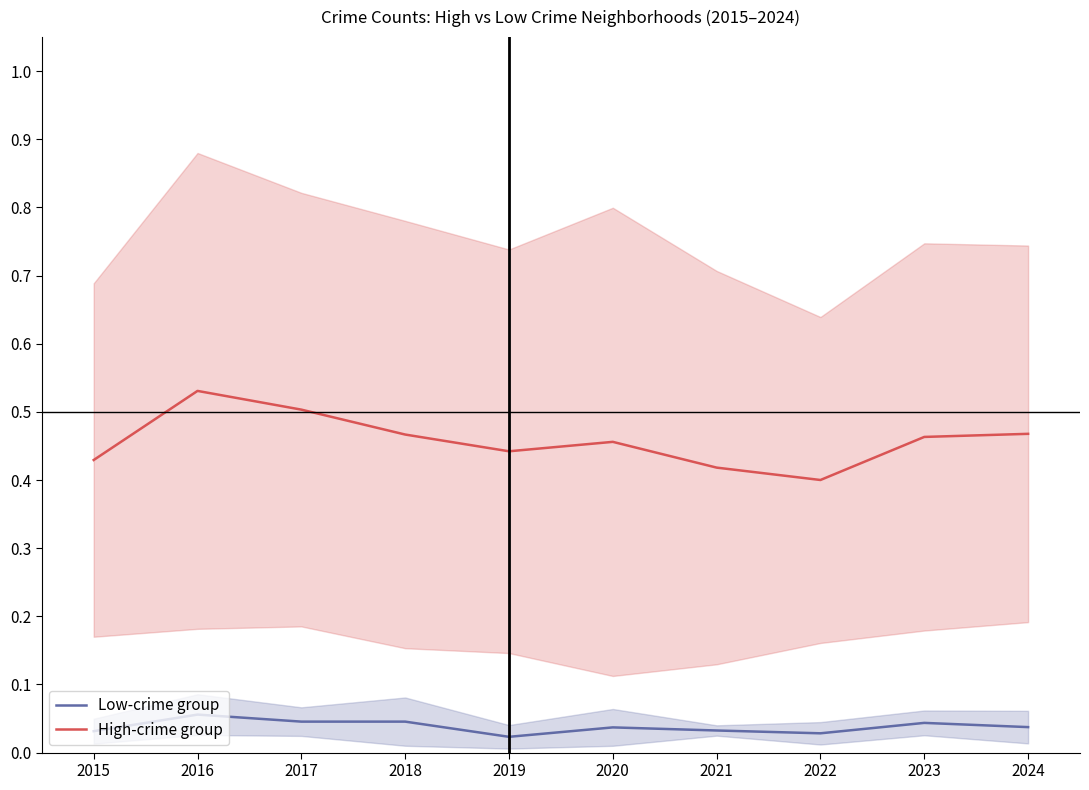

What is the value of the Low-crime group point at the 2nd from the left?

0.1